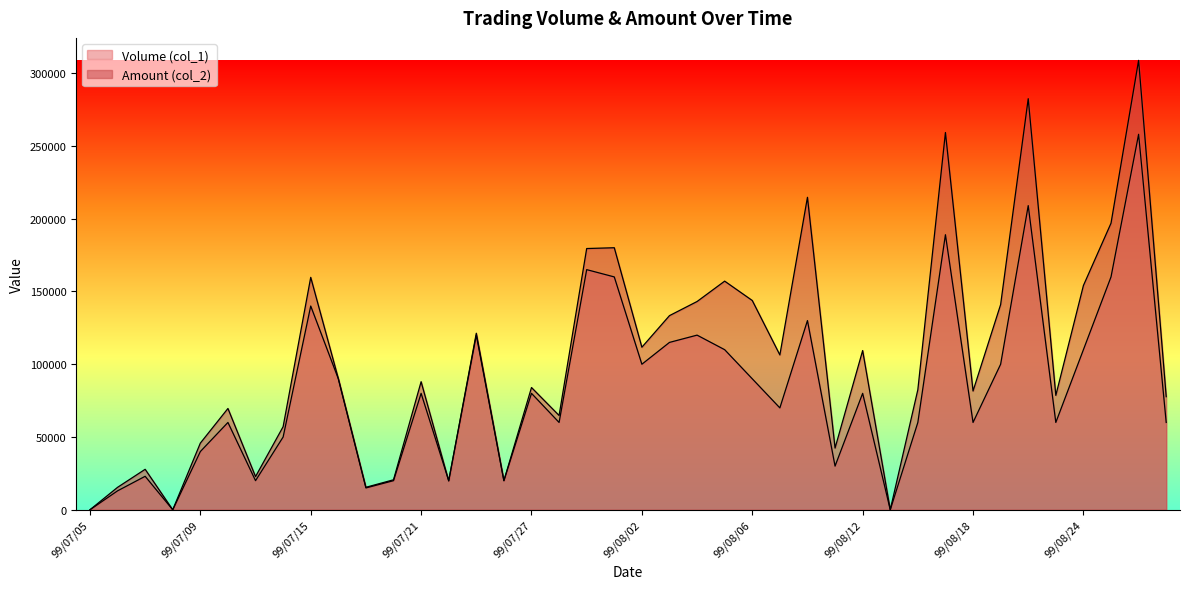

How many data points does each series have?

40